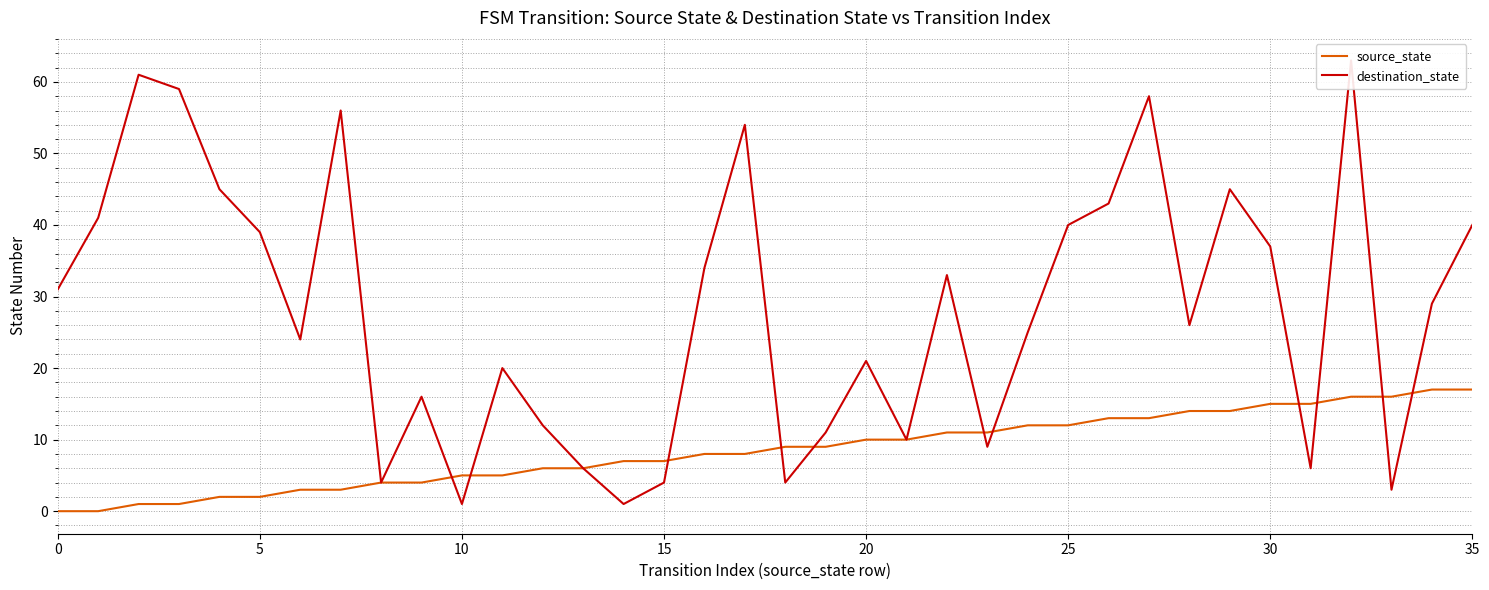

What is the value of the source_state point at the 28th from the left?

13